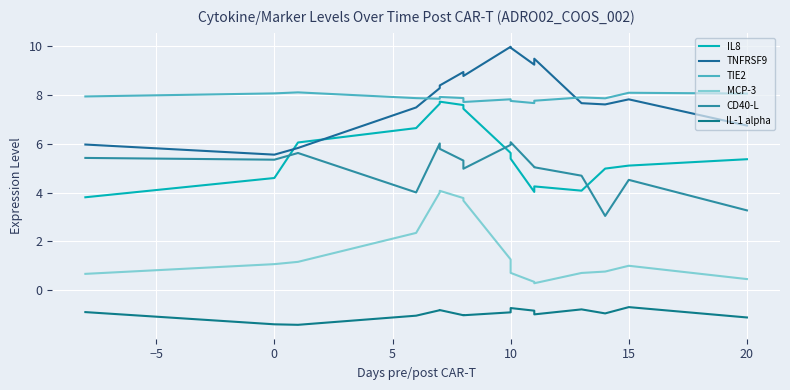

At 10, list the series in order from largest to smallest.

TNFRSF9, TIE2, IL8, CD40-L, MCP-3, IL-1 alpha